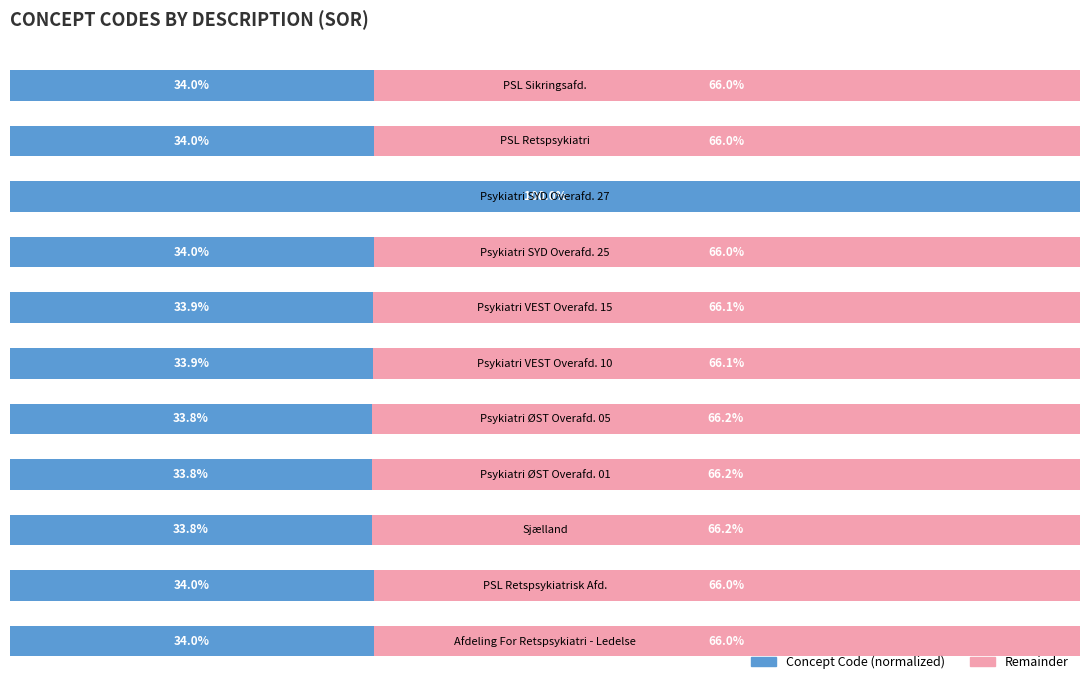

What are all the series names shown in the legend?

Concept Code (normalized), Remainder